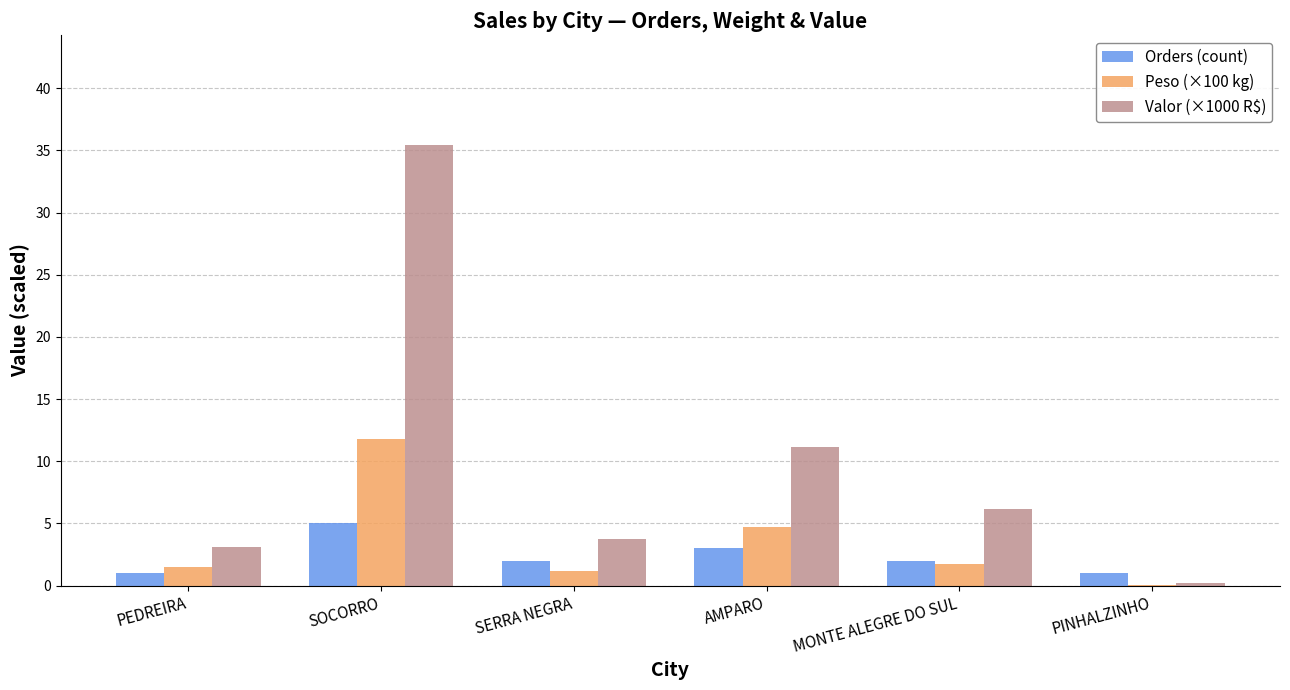

Does the chart contain stacked bars?

No